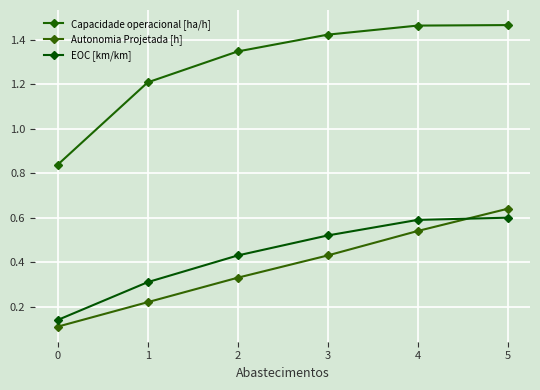

Count the number of data series in this chart.

3